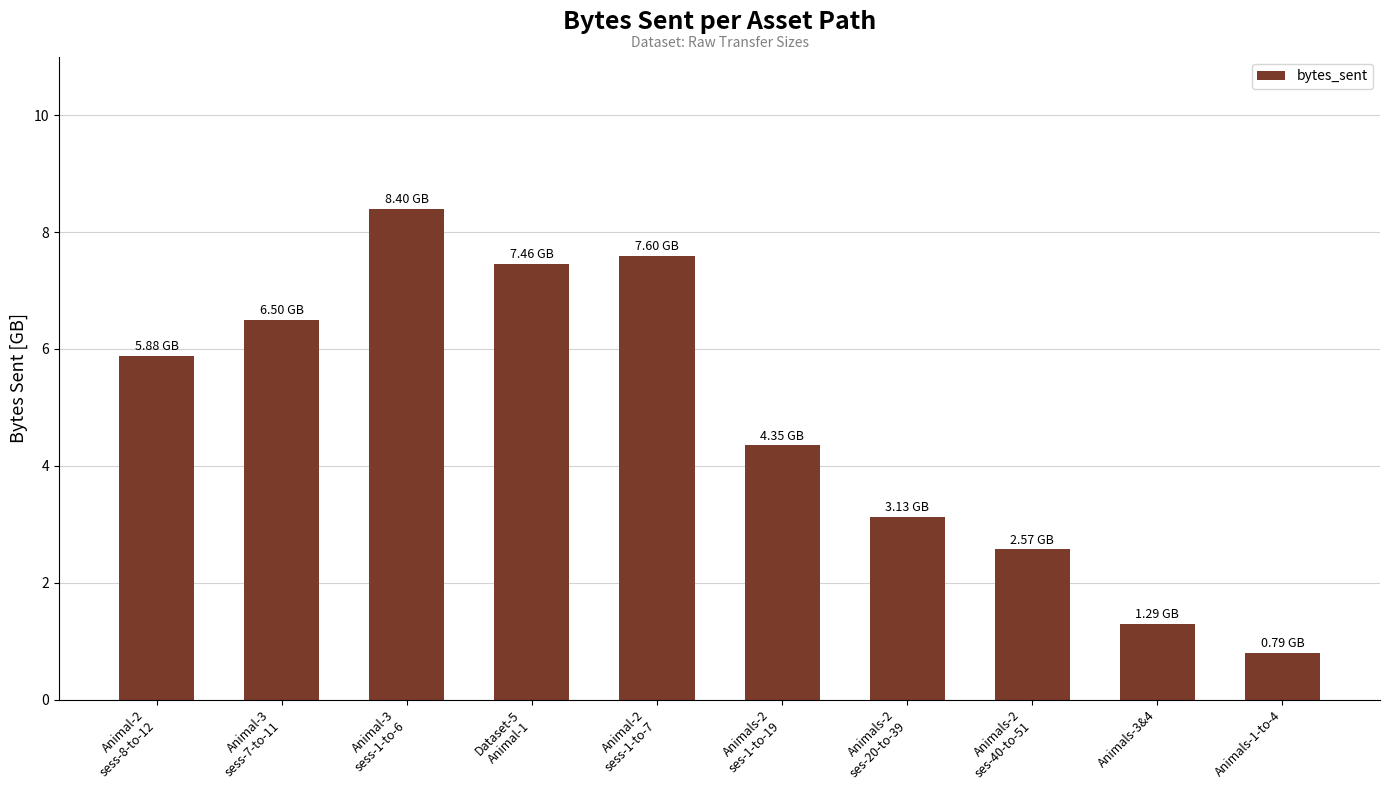

What is the difference between the maximum and second lowest values?

7.1